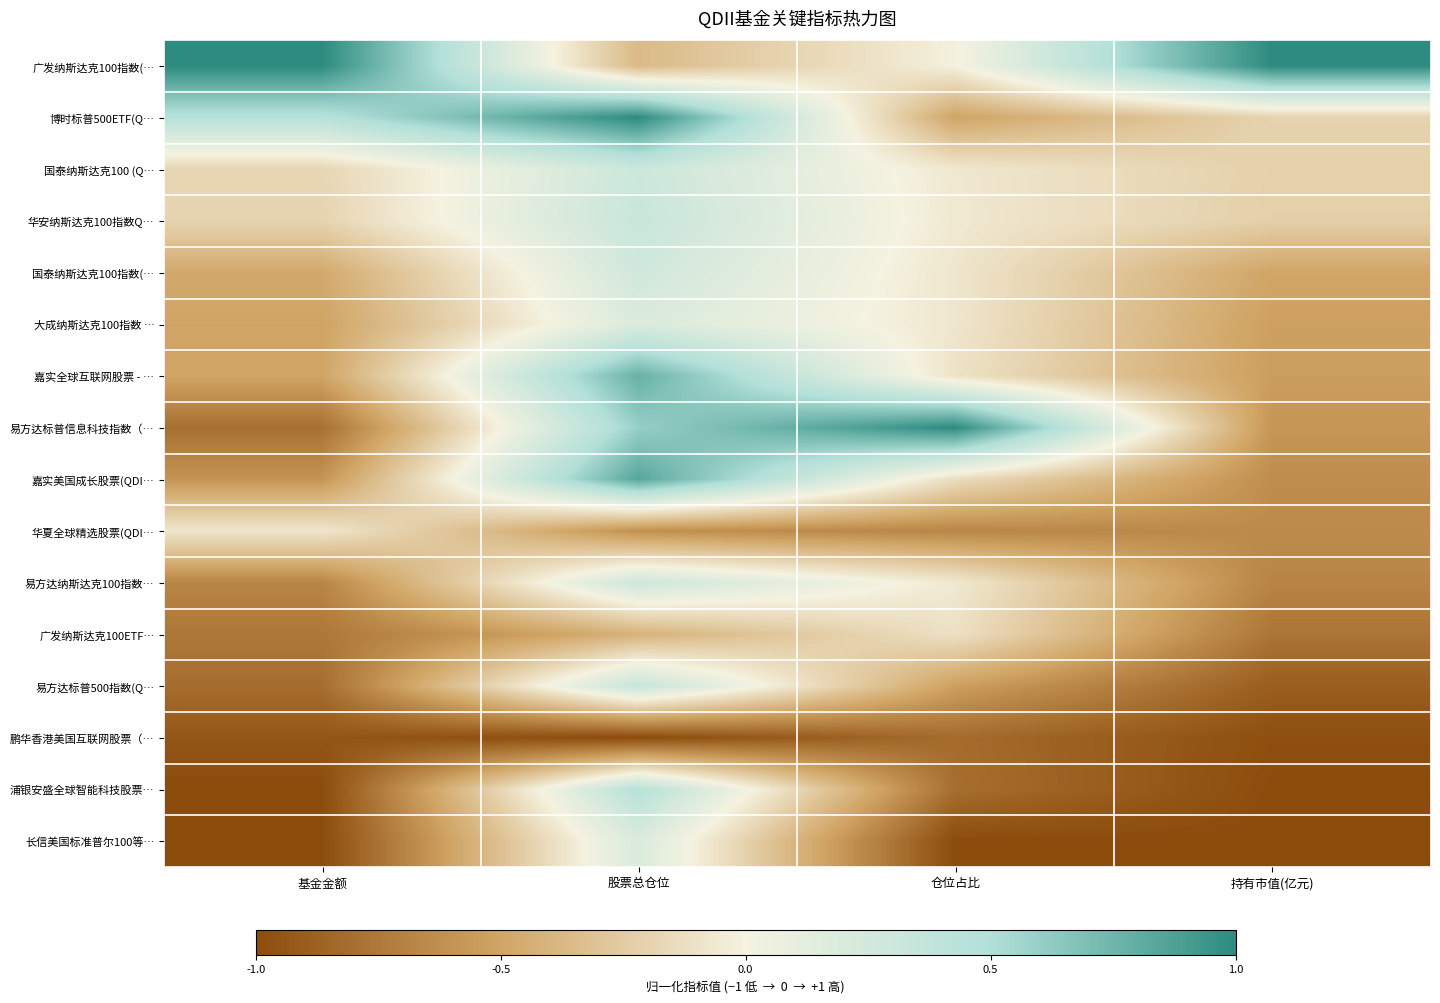

Reading right to left, what are all the values shown in this chart?

广发纳斯达克100指数(…: 持有市值(亿元)=1.0	仓位占比=-0.0	股票总仓位=-0.4	基金金额=1.0
博时标普500ETF(Q…: 持有市值(亿元)=-0.2	仓位占比=-0.5	股票总仓位=1.0	基金金额=0.5
国泰纳斯达克100 (Q…: 持有市值(亿元)=-0.2	仓位占比=-0.1	股票总仓位=0.3	基金金额=-0.2
华安纳斯达克100指数Q…: 持有市值(亿元)=-0.2	仓位占比=-0.1	股票总仓位=0.3	基金金额=-0.2
国泰纳斯达克100指数(…: 持有市值(亿元)=-0.5	仓位占比=-0.1	股票总仓位=0.3	基金金额=-0.5
大成纳斯达克100指数 …: 持有市值(亿元)=-0.5	仓位占比=-0.1	股票总仓位=0.2	基金金额=-0.5
嘉实全球互联网股票 - …: 持有市值(亿元)=-0.5	仓位占比=-0.1	股票总仓位=0.8	基金金额=-0.5
易方达标普信息科技指数（…: 持有市值(亿元)=-0.6	仓位占比=1.0	股票总仓位=0.6	基金金额=-0.8
嘉实美国成长股票(QDI…: 持有市值(亿元)=-0.6	仓位占比=-0.1	股票总仓位=0.8	基金金额=-0.6
华夏全球精选股票(QDI…: 持有市值(亿元)=-0.6	仓位占比=-0.7	股票总仓位=-0.6	基金金额=-0.1
易方达纳斯达克100指数…: 持有市值(亿元)=-0.7	仓位占比=-0.1	股票总仓位=0.3	基金金额=-0.7
广发纳斯达克100ETF…: 持有市值(亿元)=-0.8	仓位占比=-0.1	股票总仓位=-0.4	基金金额=-0.8
易方达标普500指数(Q…: 持有市值(亿元)=-0.9	仓位占比=-0.5	股票总仓位=0.3	基金金额=-0.8
鹏华香港美国互联网股票（…: 持有市值(亿元)=-1.0	仓位占比=-0.8	股票总仓位=-1.0	基金金额=-0.9
浦银安盛全球智能科技股票…: 持有市值(亿元)=-1.0	仓位占比=-0.8	股票总仓位=0.5	基金金额=-1.0
长信美国标准普尔100等…: 持有市值(亿元)=-1.0	仓位占比=-1.0	股票总仓位=0.2	基金金额=-1.0